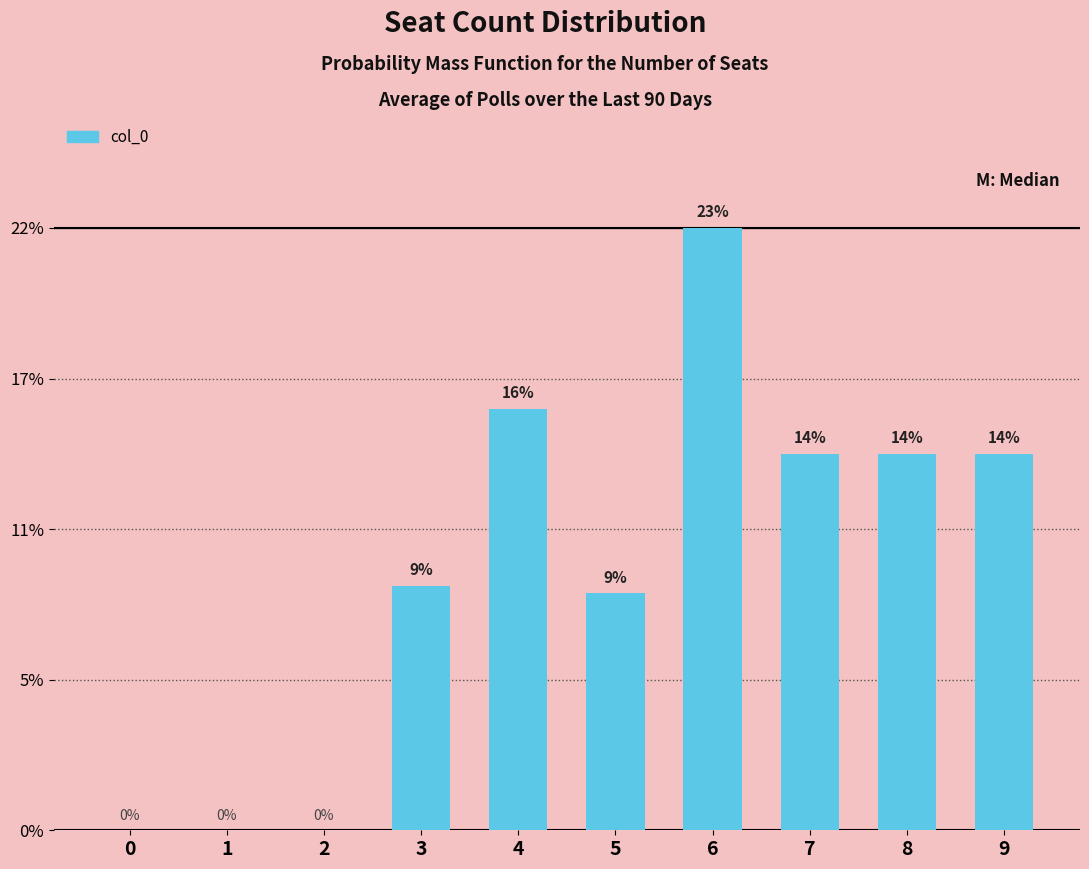

Are the bars horizontal?

No